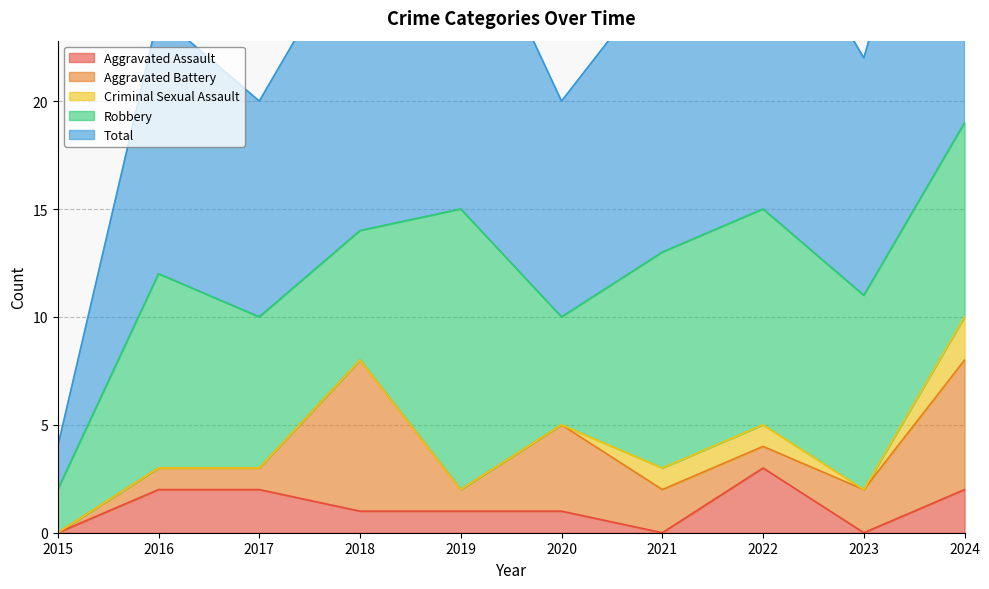

How many interior local valleys does the Robbery series have?

2